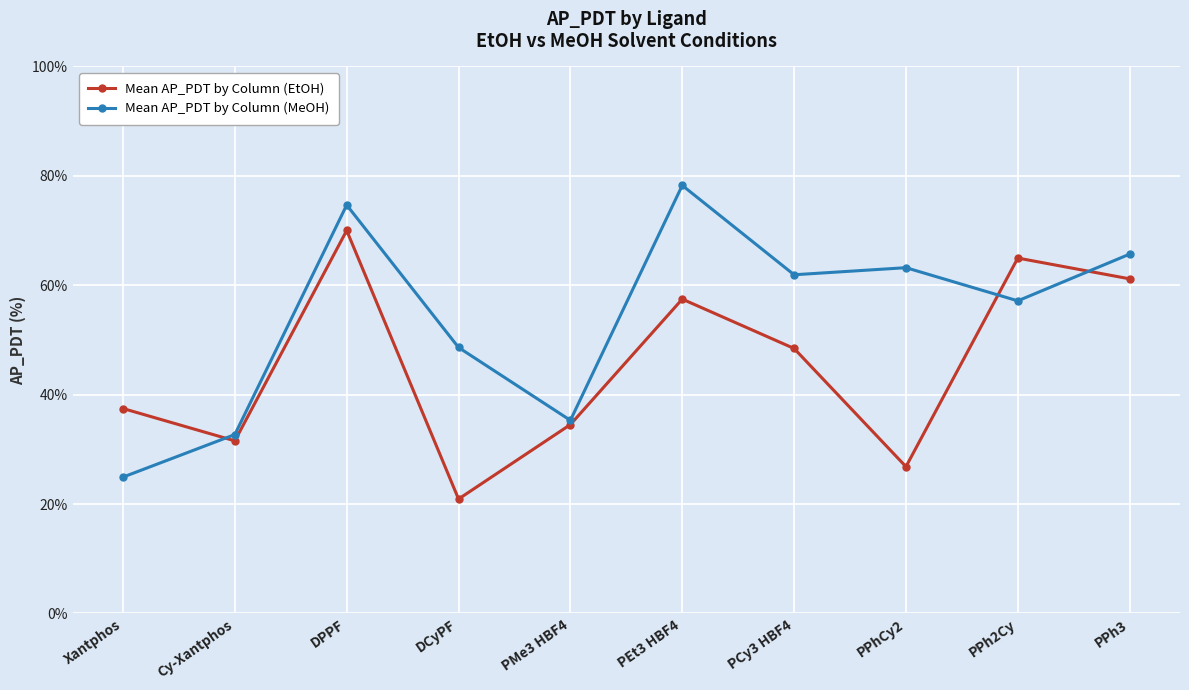

Reading left to right, extract all data points from this chart.

Mean AP_PDT by Column (EtOH): 37.5	31.6	70.0	20.9	34.5	57.5	48.4	26.8	65.0	61.2
Mean AP_PDT by Column (MeOH): 24.9	32.7	74.7	48.6	35.3	78.3	61.9	63.2	57.2	65.7